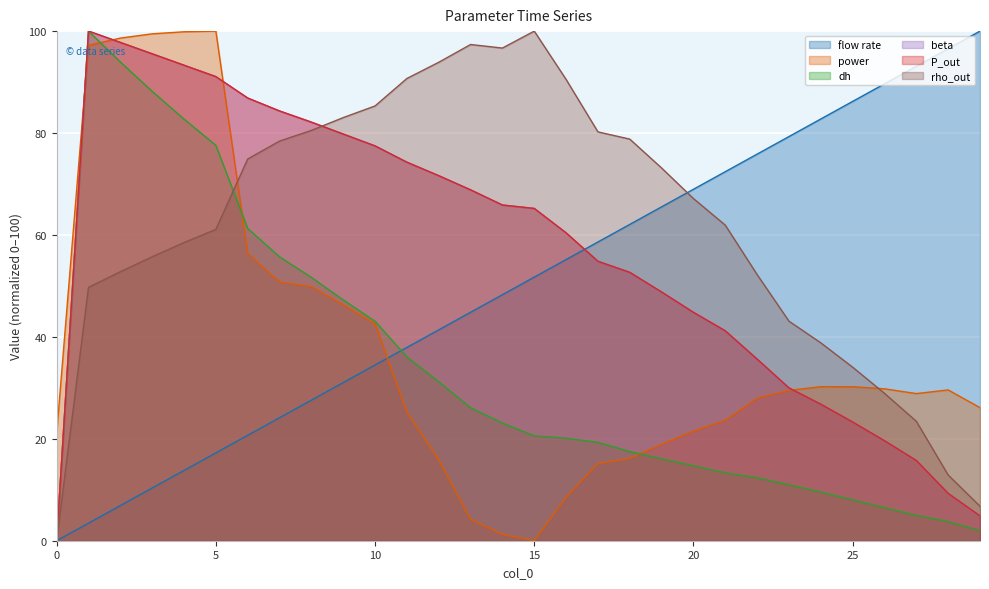

True or false: dh has a value of 26.1 at 13.

True